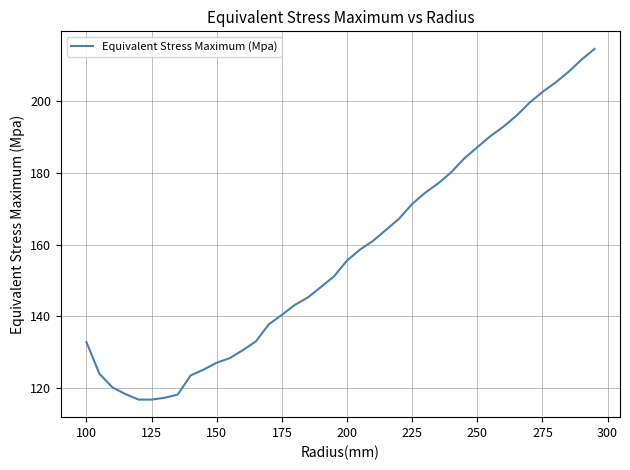

How many categories are shown in the chart?

40